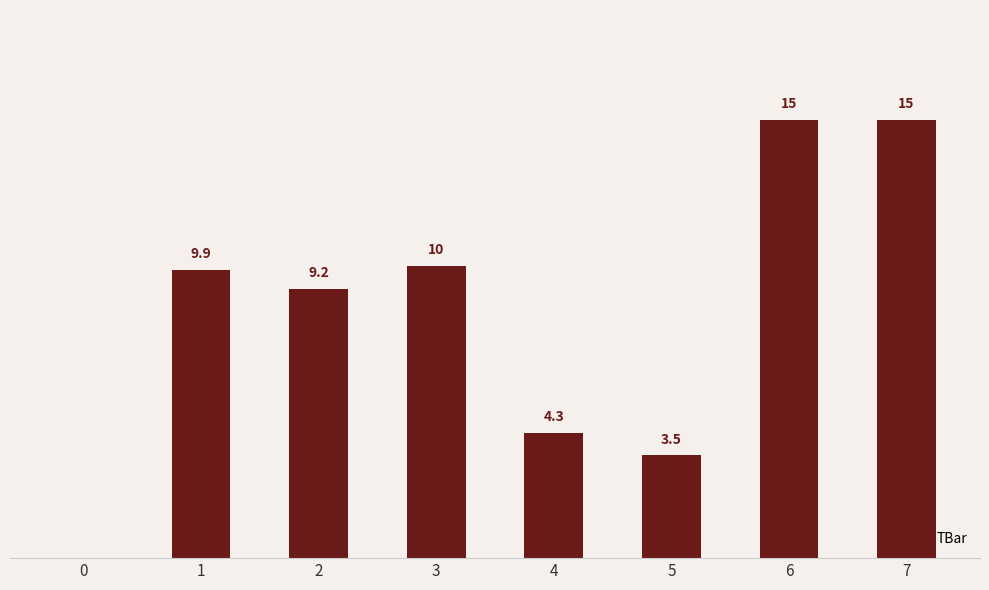

What is the change in value from 2 to 3?

+0.8